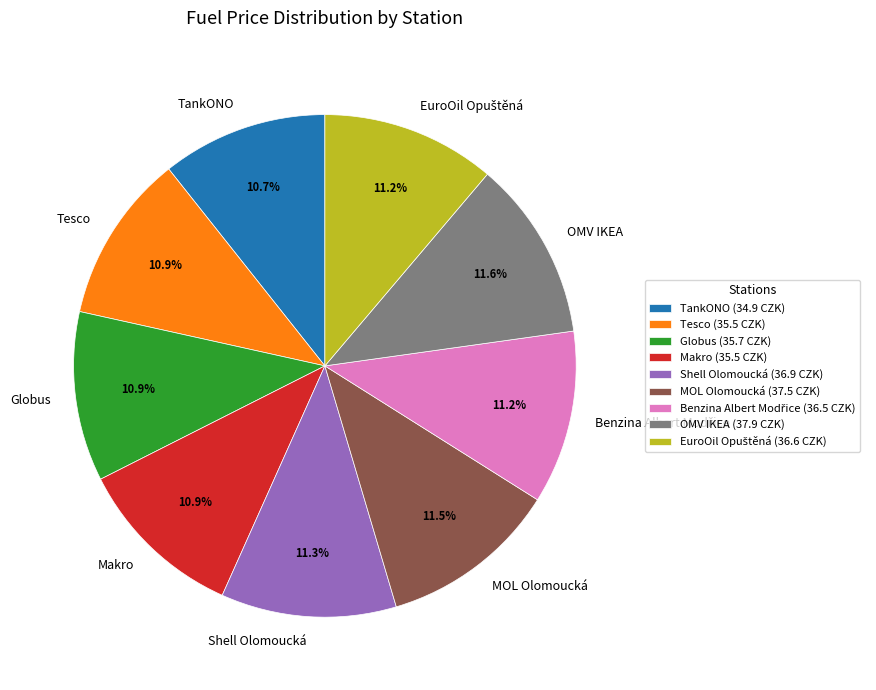

What percentage is NOT represented by Shell Olomoucká?

88.7%